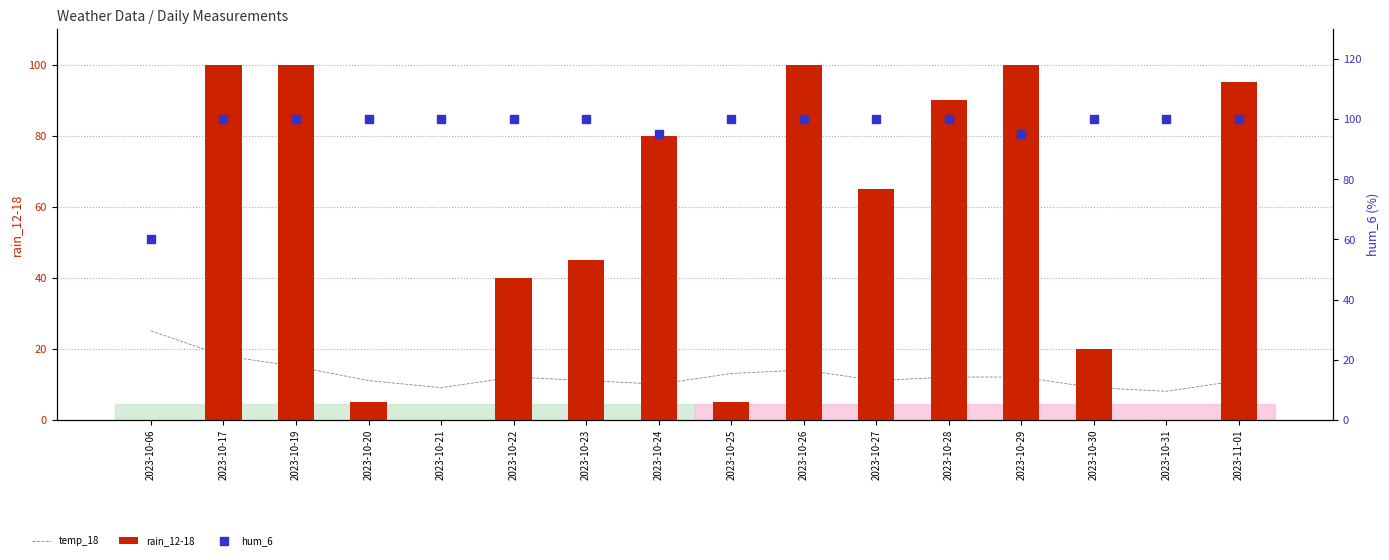

What is the difference between the maximum and minimum values in the rain_12-18 series?

100